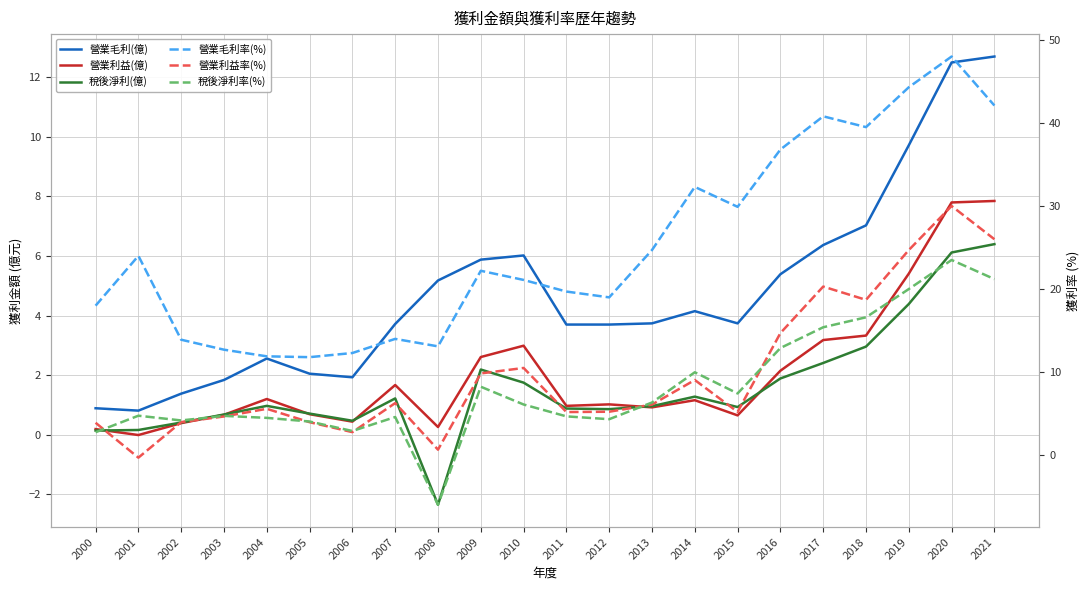

Which label corresponds to the smallest value in the chart?

2008